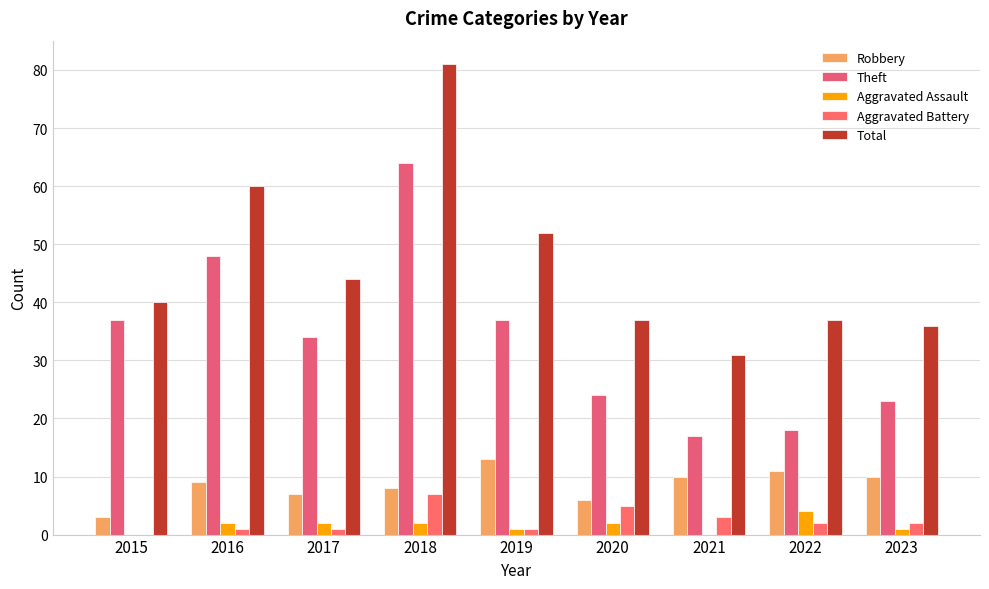

Reading left to right, what are all the values shown in this chart?

Robbery: 3	9	7	8	13	6	10	11	10
Theft: 37	48	34	64	37	24	17	18	23
Aggravated Assault: 0	2	2	2	1	2	0	4	1
Aggravated Battery: 0	1	1	7	1	5	3	2	2
Total: 40	60	44	81	52	37	31	37	36